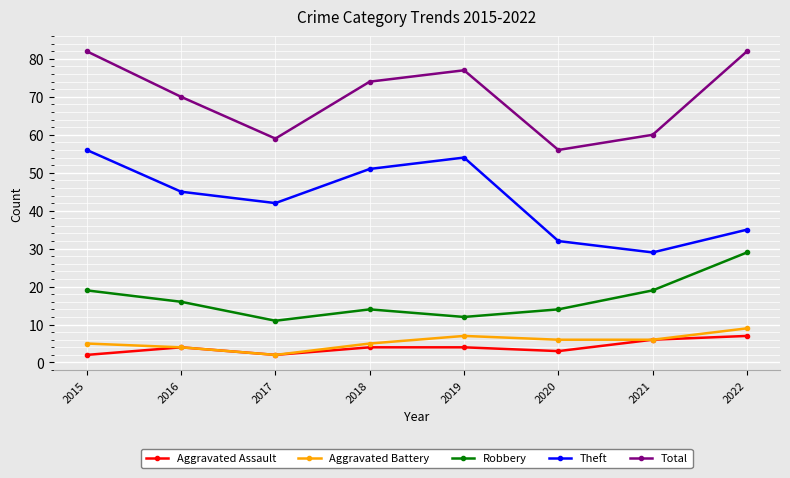

What is the total value across all series at 2016?

139